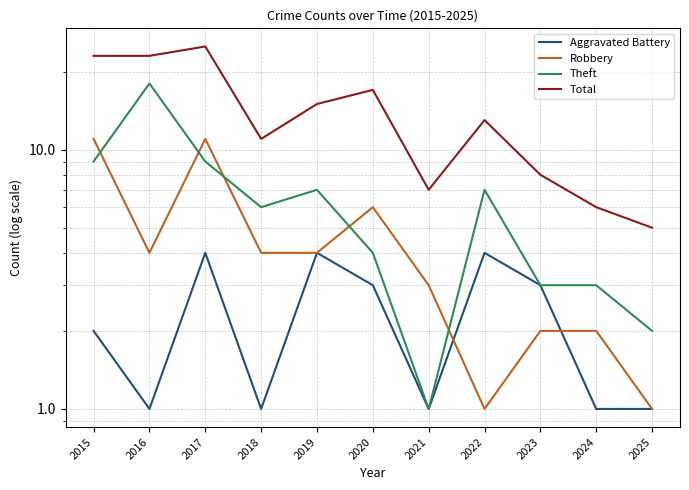

Rank the series at 2019 from highest to lowest value.

Total, Theft, Aggravated Battery, Robbery